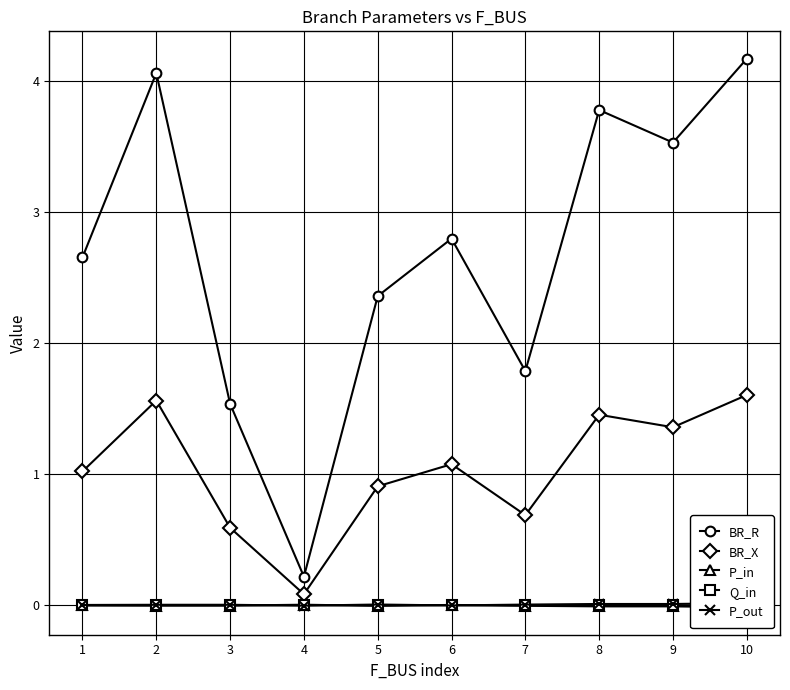

Is it true that P_in equals -0.0 at 3?

True